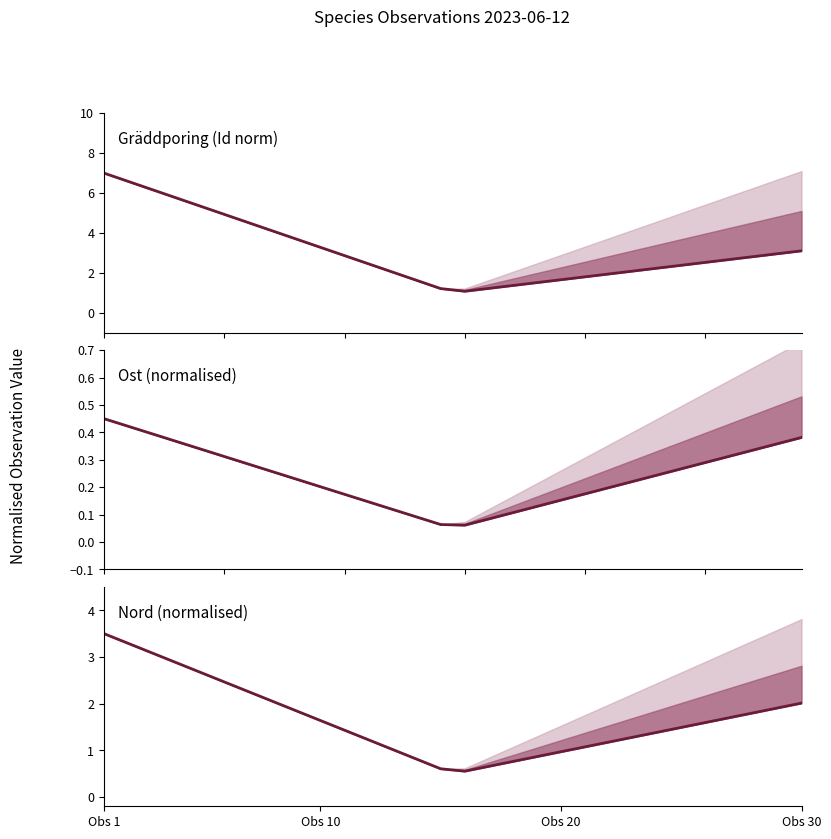

Read the Ost (normalised) value at 12.

0.1